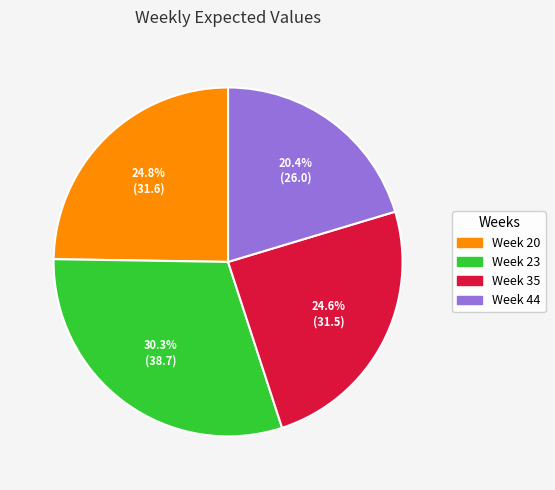

Does any single category account for the majority?

No